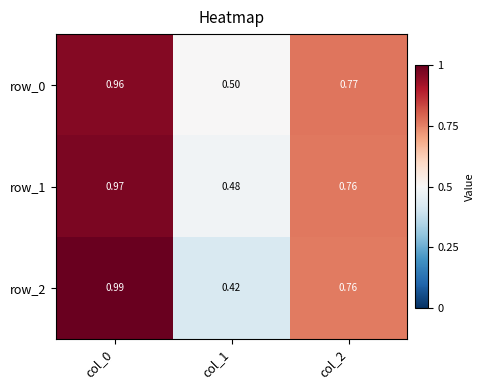

Is the value of row_2 at col_0 greater than the value of row_1 at col_1?

Yes